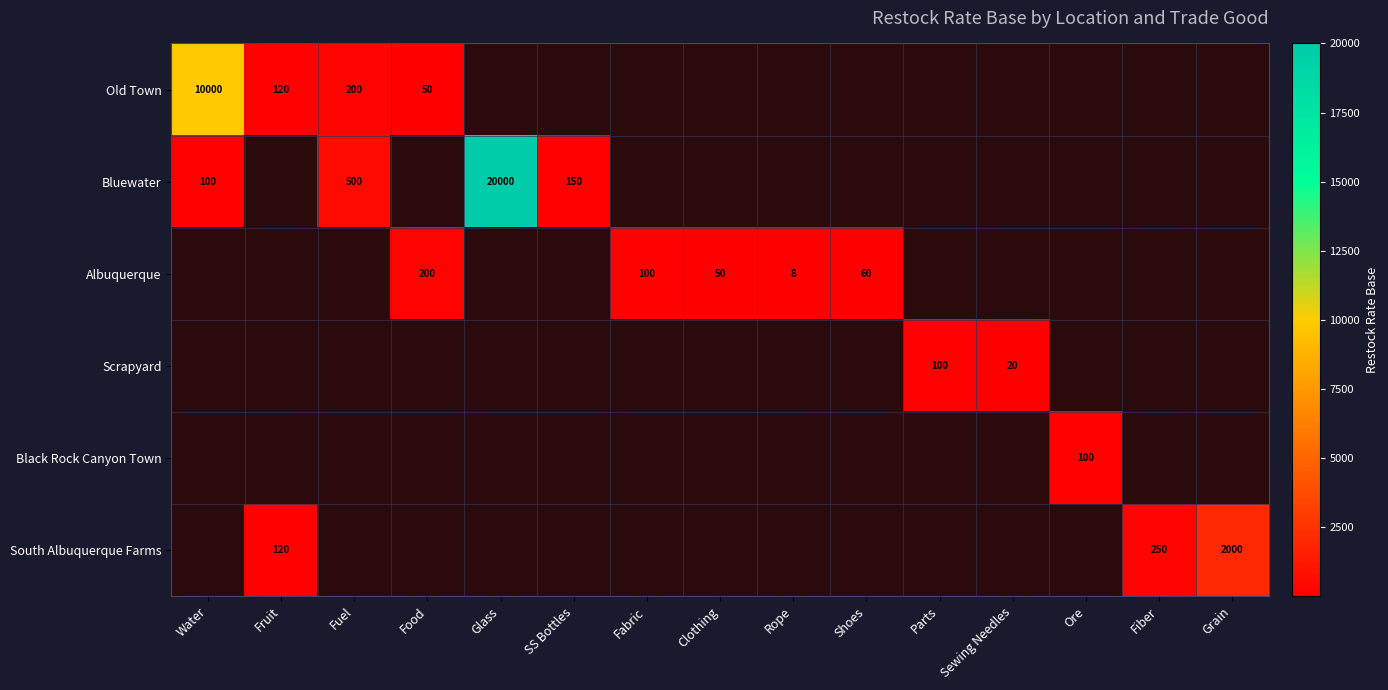

Is it true that Bluewater equals 20000 at Glass?

True